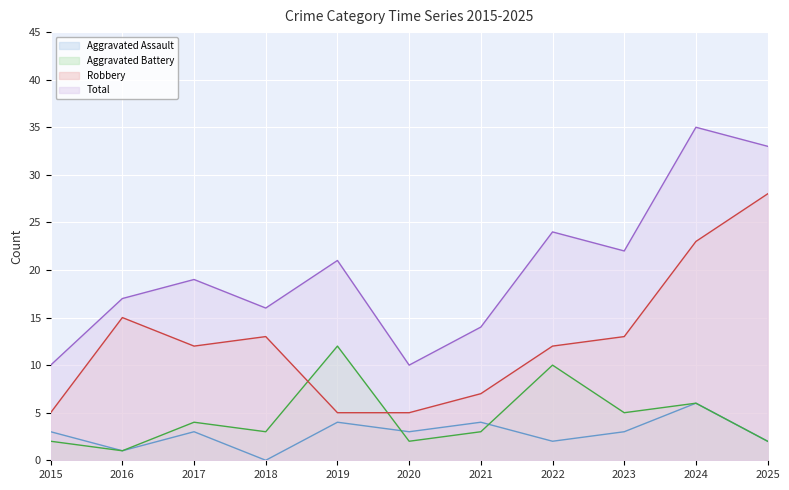

Between 2019 and 2023, which series saw the biggest shift?

Robbery